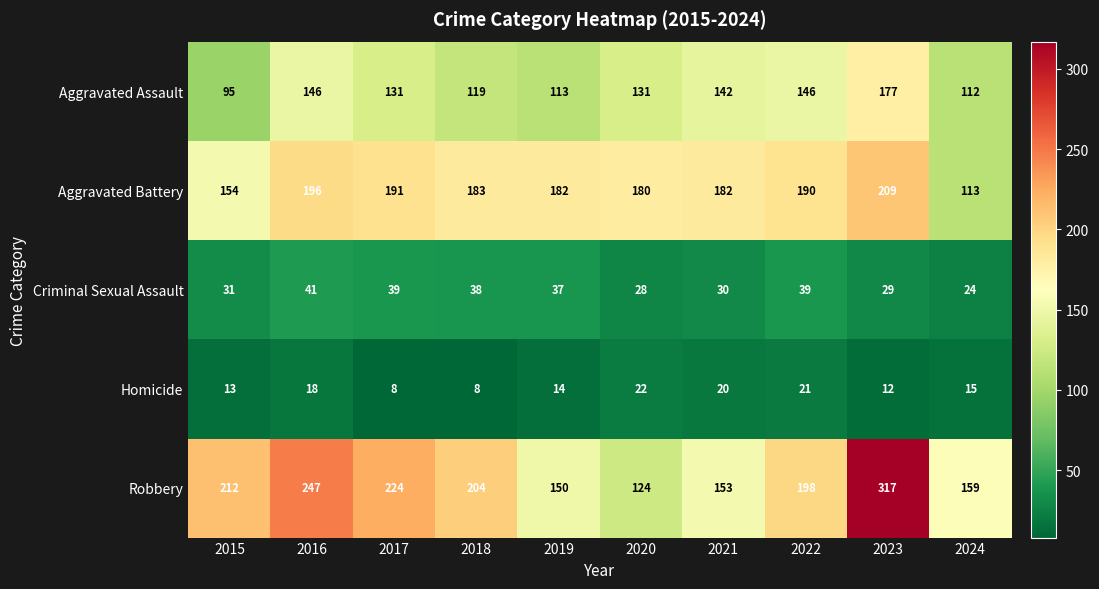

Which series changed the most between 2022 and 2024?

Aggravated Battery